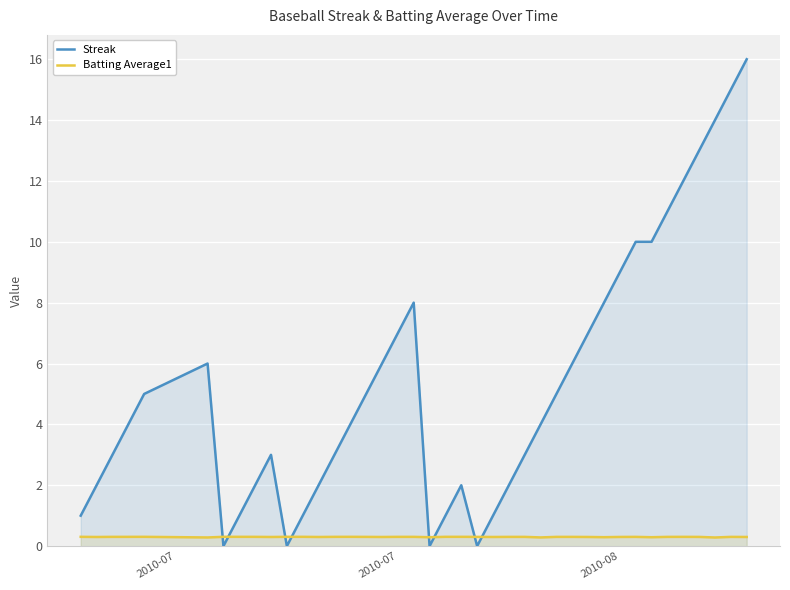

What is the sum of all Streak values?

212.0